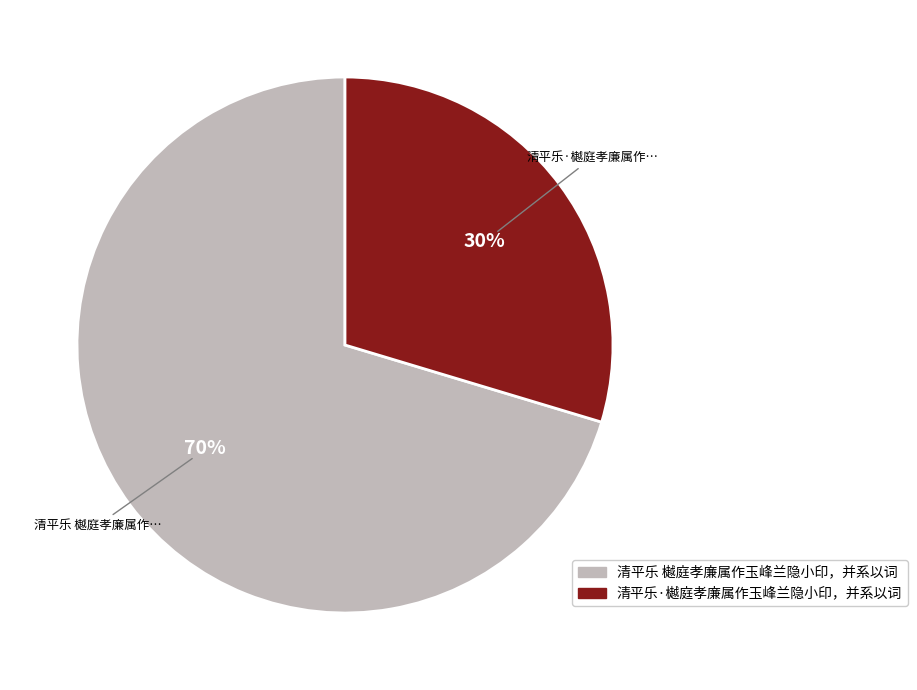

Does any single category account for the majority?

Yes